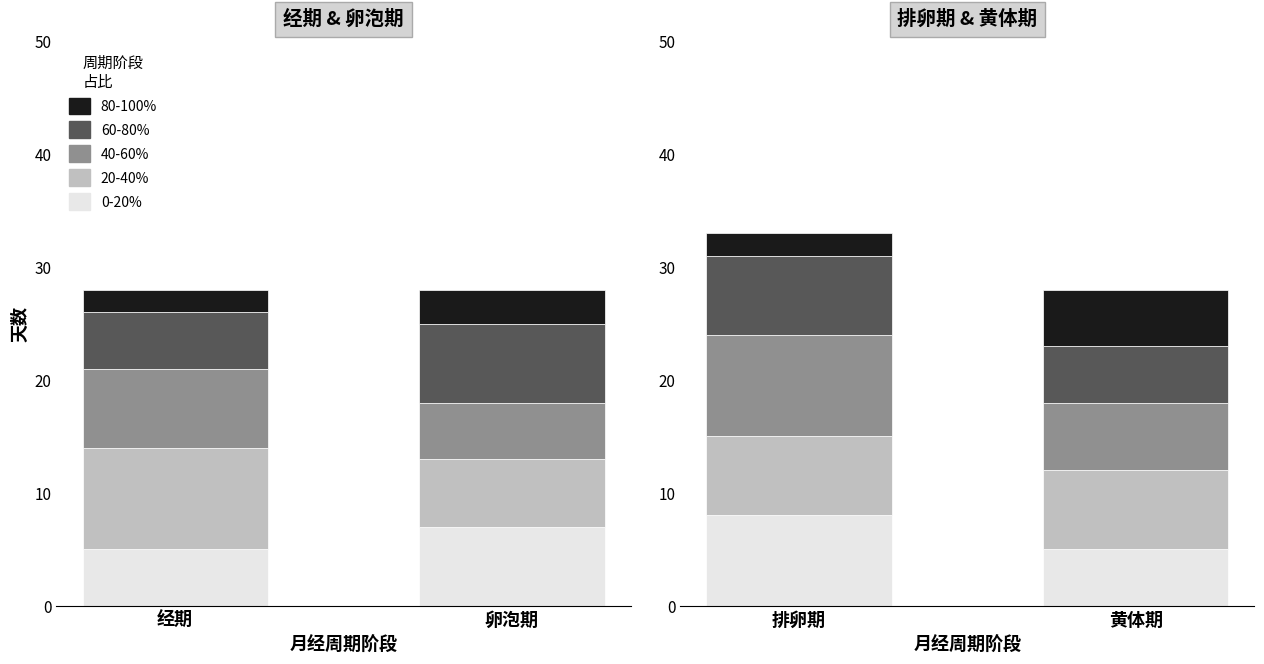

How many groups of bars are there?

2